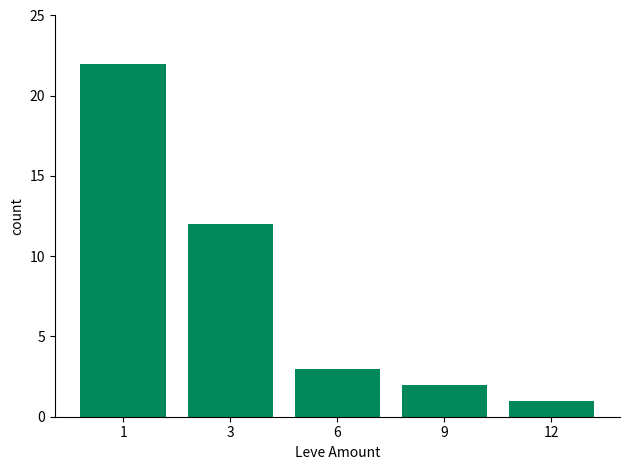

Count the number of data series in this chart.

1